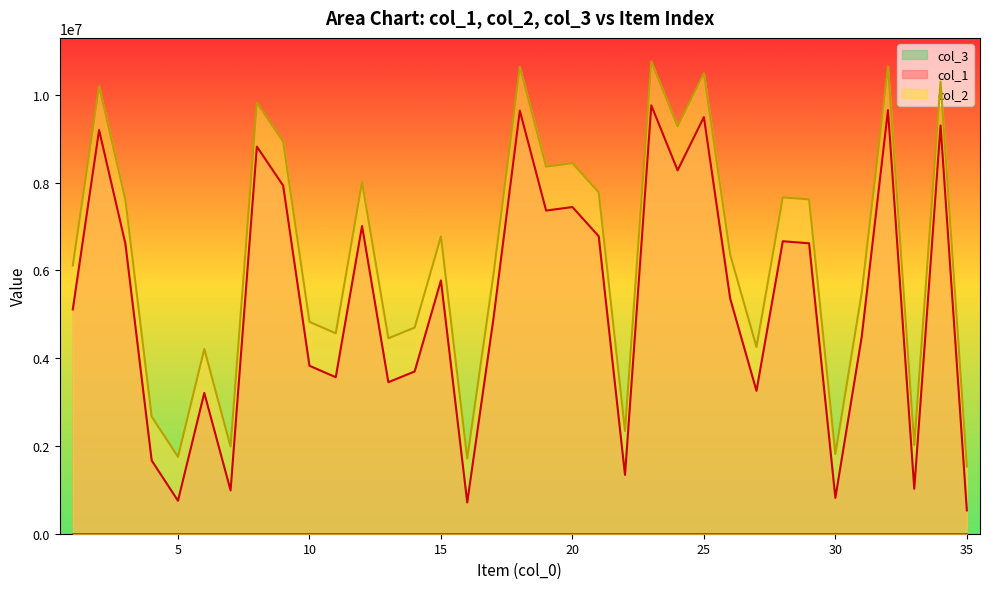

True or false: col_1 and col_2 cross at least once.

False